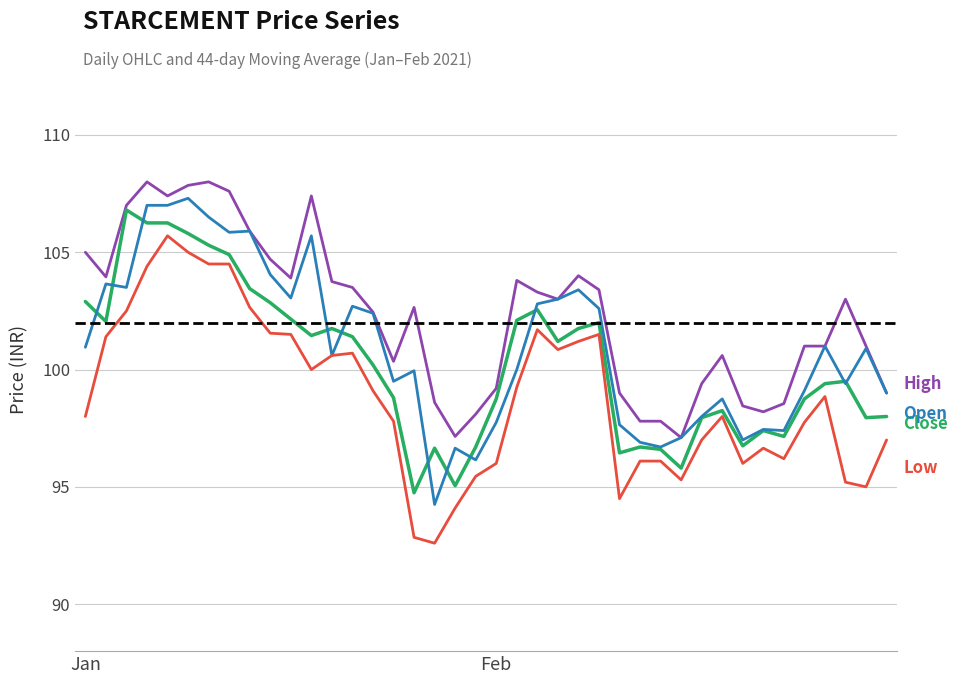

What is the greatest value displayed?

108.0